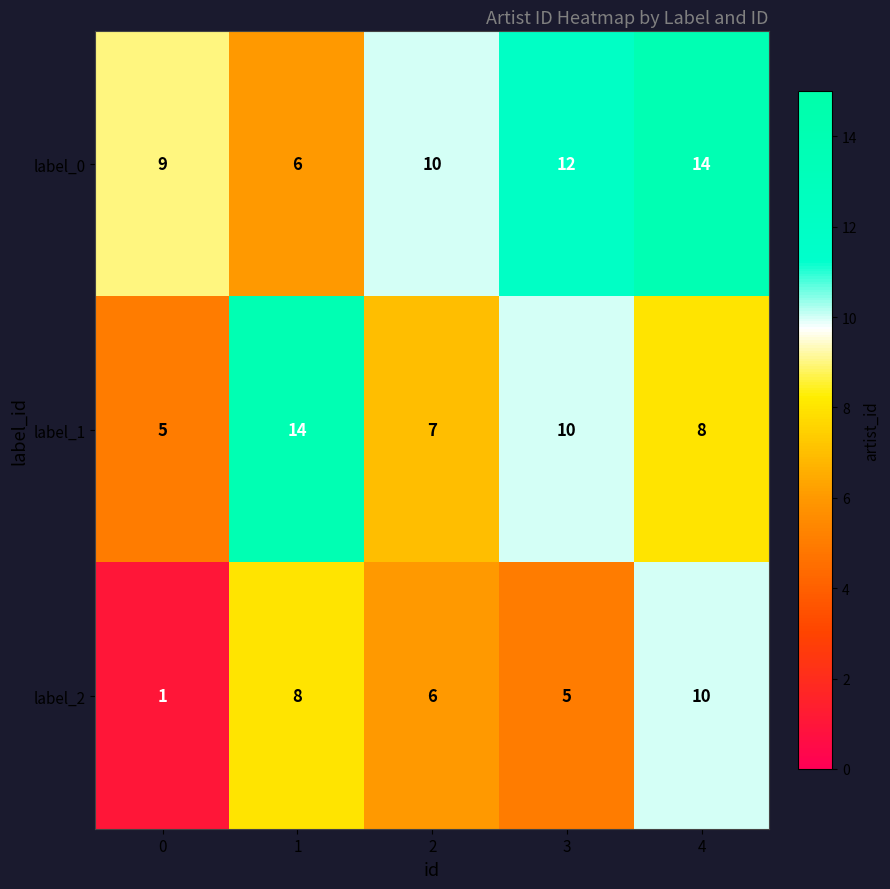

What is the spread (max minus min) of values at 4?

6